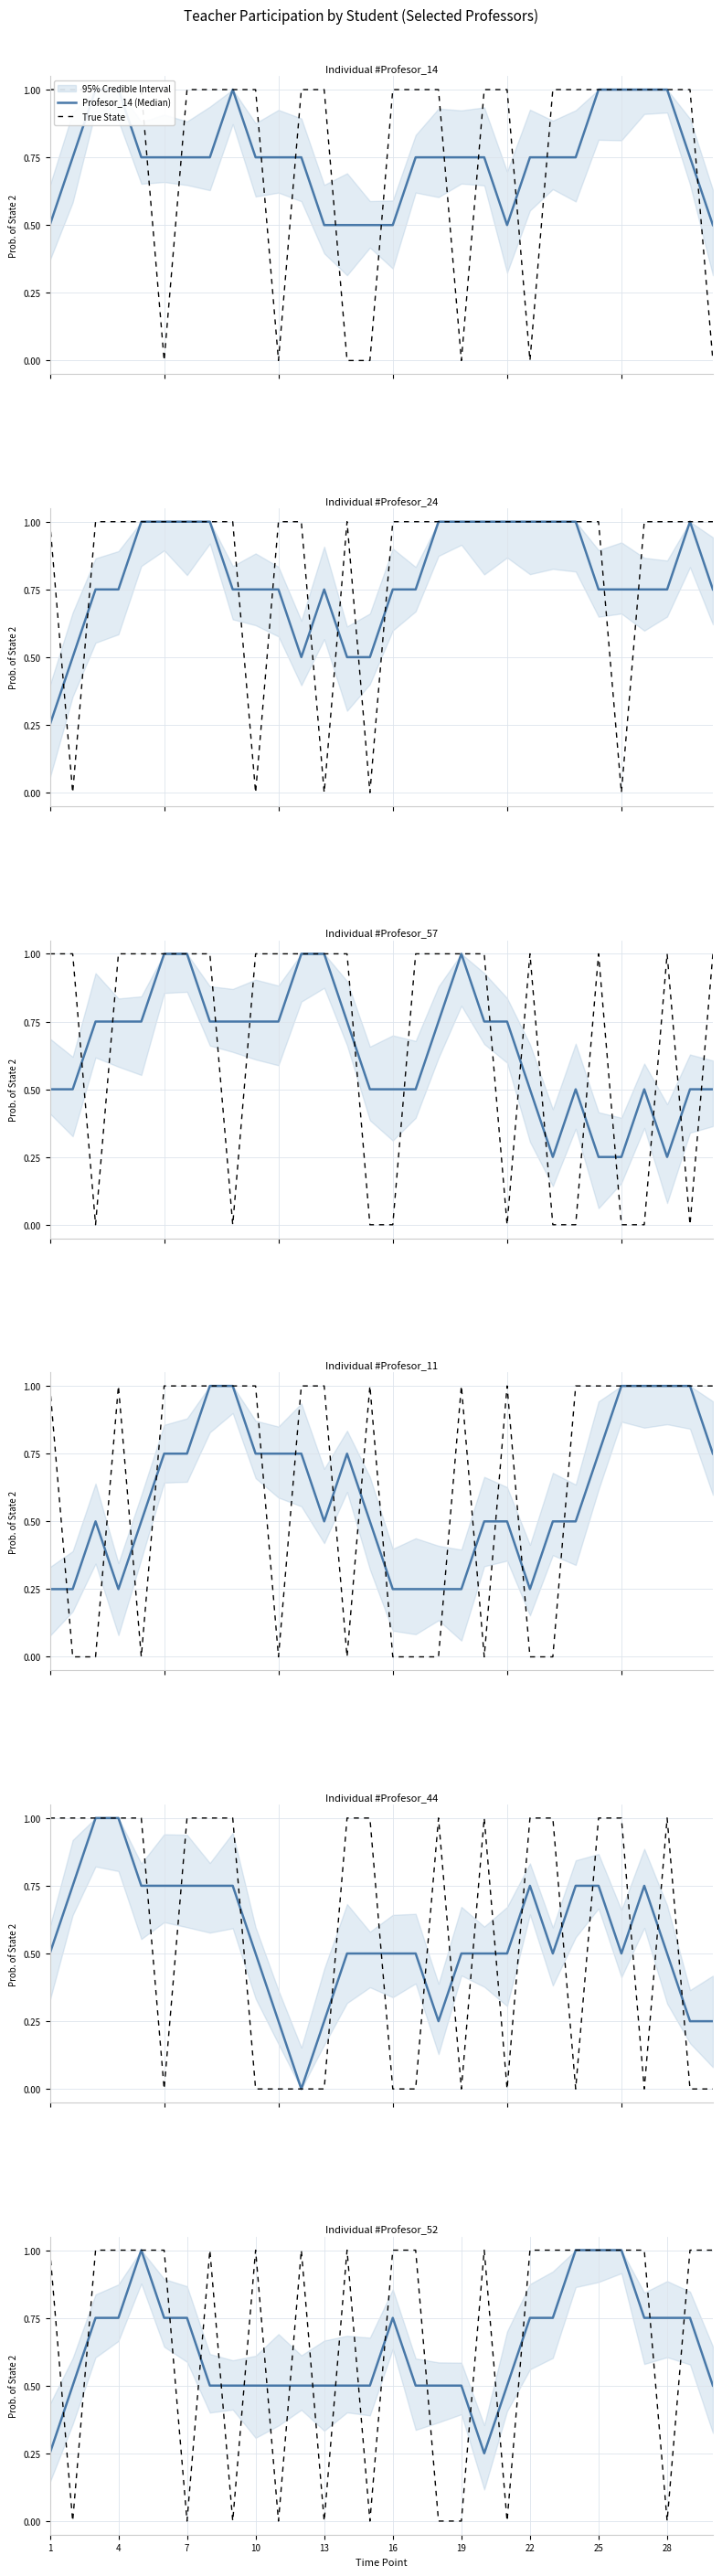

Reading right to left, extract all data points from this chart.

Profesor_14: Alumno_30=0	Alumno_29=1	Alumno_28=1	Alumno_27=1	Alumno_26=1	Alumno_25=1	Alumno_24=1	Alumno_23=1	Alumno_22=0	Alumno_21=1	Alumno_20=1	Alumno_19=0	Alumno_18=1	Alumno_17=1	Alumno_16=1	Alumno_15=0	Alumno_14=0	Alumno_13=1	Alumno_12=1	Alumno_11=0	Alumno_10=1	Alumno_9=1	Alumno_8=1	Alumno_7=1	Alumno_6=0	Alumno_5=1	Alumno_4=1	Alumno_3=1	Alumno_2=1	Alumno_1=1
Profesor_24: Alumno_30=1	Alumno_29=1	Alumno_28=1	Alumno_27=1	Alumno_26=0	Alumno_25=1	Alumno_24=1	Alumno_23=1	Alumno_22=1	Alumno_21=1	Alumno_20=1	Alumno_19=1	Alumno_18=1	Alumno_17=1	Alumno_16=1	Alumno_15=0	Alumno_14=1	Alumno_13=0	Alumno_12=1	Alumno_11=1	Alumno_10=0	Alumno_9=1	Alumno_8=1	Alumno_7=1	Alumno_6=1	Alumno_5=1	Alumno_4=1	Alumno_3=1	Alumno_2=0	Alumno_1=1
Profesor_57: Alumno_30=1	Alumno_29=0	Alumno_28=1	Alumno_27=0	Alumno_26=0	Alumno_25=1	Alumno_24=0	Alumno_23=0	Alumno_22=1	Alumno_21=0	Alumno_20=1	Alumno_19=1	Alumno_18=1	Alumno_17=1	Alumno_16=0	Alumno_15=0	Alumno_14=1	Alumno_13=1	Alumno_12=1	Alumno_11=1	Alumno_10=1	Alumno_9=0	Alumno_8=1	Alumno_7=1	Alumno_6=1	Alumno_5=1	Alumno_4=1	Alumno_3=0	Alumno_2=1	Alumno_1=1
Profesor_11: Alumno_30=1	Alumno_29=1	Alumno_28=1	Alumno_27=1	Alumno_26=1	Alumno_25=1	Alumno_24=1	Alumno_23=0	Alumno_22=0	Alumno_21=1	Alumno_20=0	Alumno_19=1	Alumno_18=0	Alumno_17=0	Alumno_16=0	Alumno_15=1	Alumno_14=0	Alumno_13=1	Alumno_12=1	Alumno_11=0	Alumno_10=1	Alumno_9=1	Alumno_8=1	Alumno_7=1	Alumno_6=1	Alumno_5=0	Alumno_4=1	Alumno_3=0	Alumno_2=0	Alumno_1=1
Profesor_44: Alumno_30=0	Alumno_29=0	Alumno_28=1	Alumno_27=0	Alumno_26=1	Alumno_25=1	Alumno_24=0	Alumno_23=1	Alumno_22=1	Alumno_21=0	Alumno_20=1	Alumno_19=0	Alumno_18=1	Alumno_17=0	Alumno_16=0	Alumno_15=1	Alumno_14=1	Alumno_13=0	Alumno_12=0	Alumno_11=0	Alumno_10=0	Alumno_9=1	Alumno_8=1	Alumno_7=1	Alumno_6=0	Alumno_5=1	Alumno_4=1	Alumno_3=1	Alumno_2=1	Alumno_1=1
Profesor_52: Alumno_30=1	Alumno_29=1	Alumno_28=0	Alumno_27=1	Alumno_26=1	Alumno_25=1	Alumno_24=1	Alumno_23=1	Alumno_22=1	Alumno_21=0	Alumno_20=1	Alumno_19=0	Alumno_18=0	Alumno_17=1	Alumno_16=1	Alumno_15=0	Alumno_14=1	Alumno_13=0	Alumno_12=1	Alumno_11=0	Alumno_10=1	Alumno_9=0	Alumno_8=1	Alumno_7=0	Alumno_6=1	Alumno_5=1	Alumno_4=1	Alumno_3=1	Alumno_2=0	Alumno_1=1